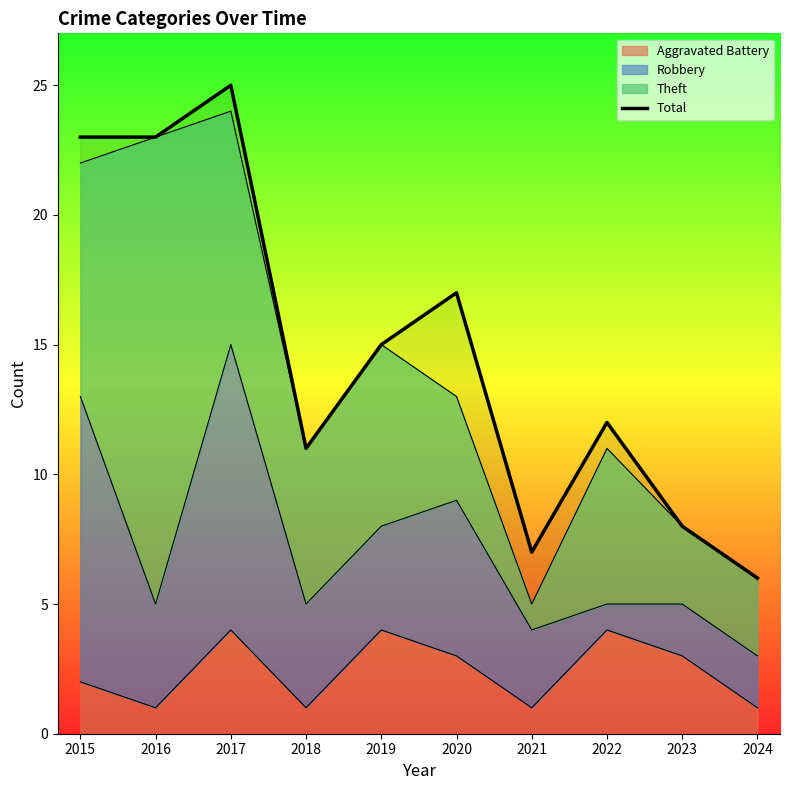

At which category does the data reach its first local peak?

2017